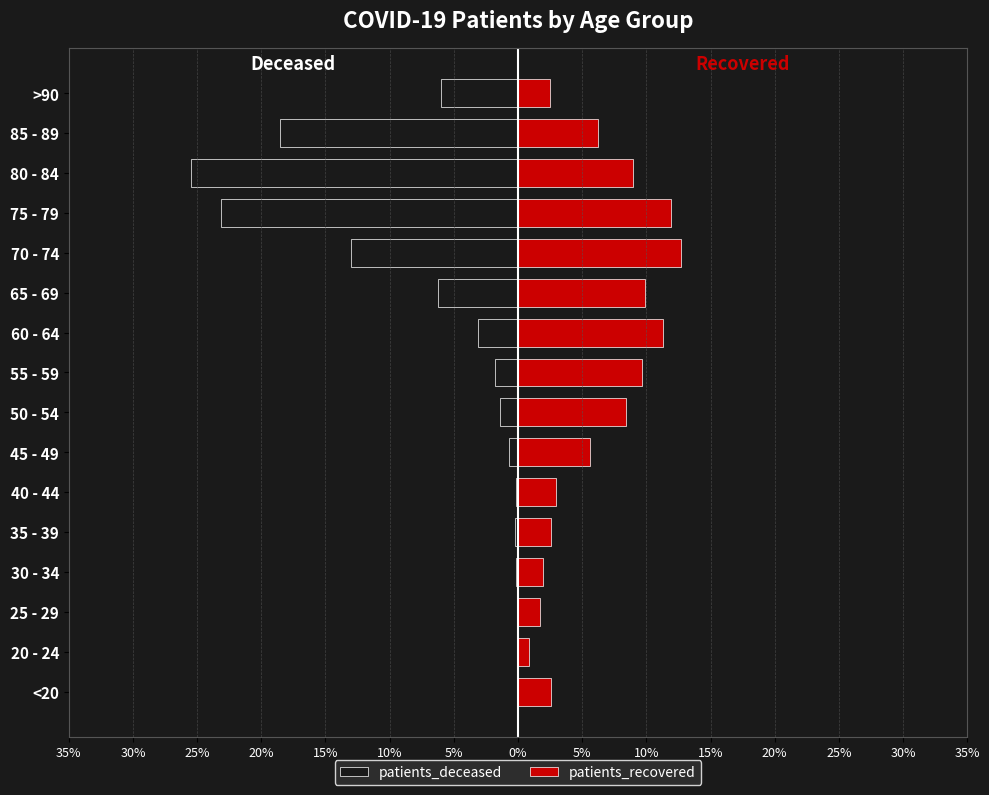

Rank the series at 70 - 74 from lowest to highest value.

patients_deceased, patients_recovered